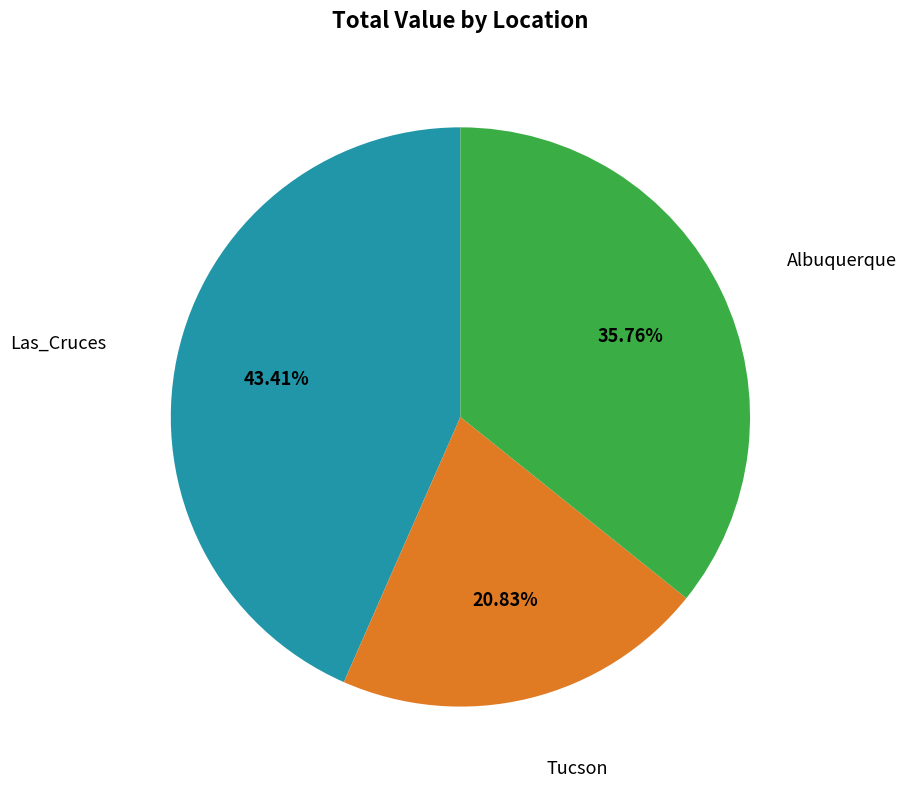

Is there any slice that represents more than half of the pie?

No